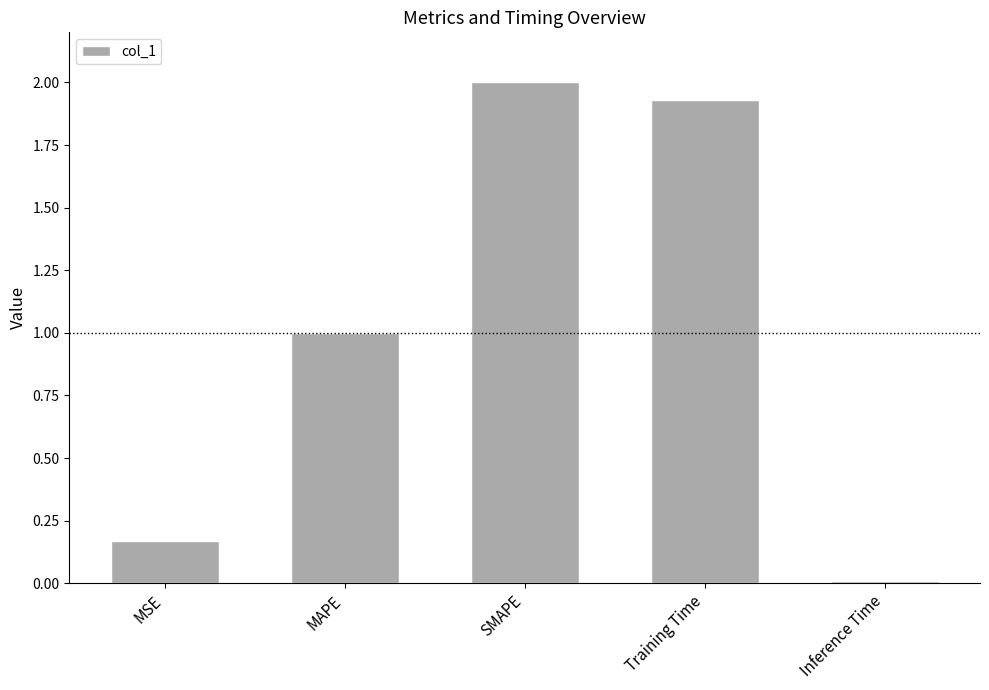

What is the average value?

1.0